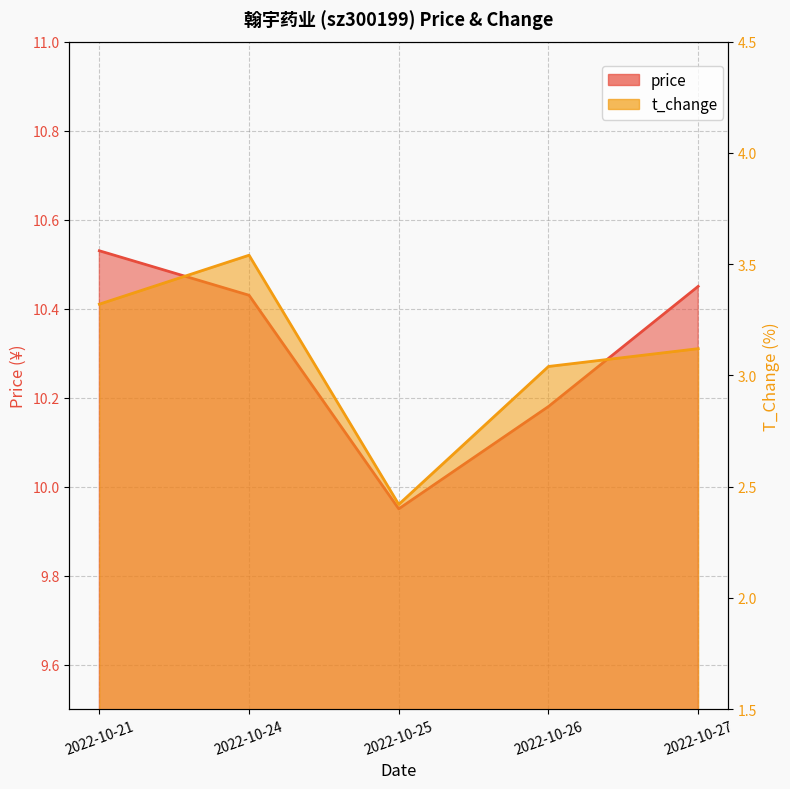

Reading left to right, transcribe all the data shown in this chart.

price: 2022-10-21=10.5	2022-10-24=10.4	2022-10-25=9.9	2022-10-26=10.2	2022-10-27=10.4
t_change: 2022-10-21=3.3	2022-10-24=3.5	2022-10-25=2.4	2022-10-26=3.0	2022-10-27=3.1